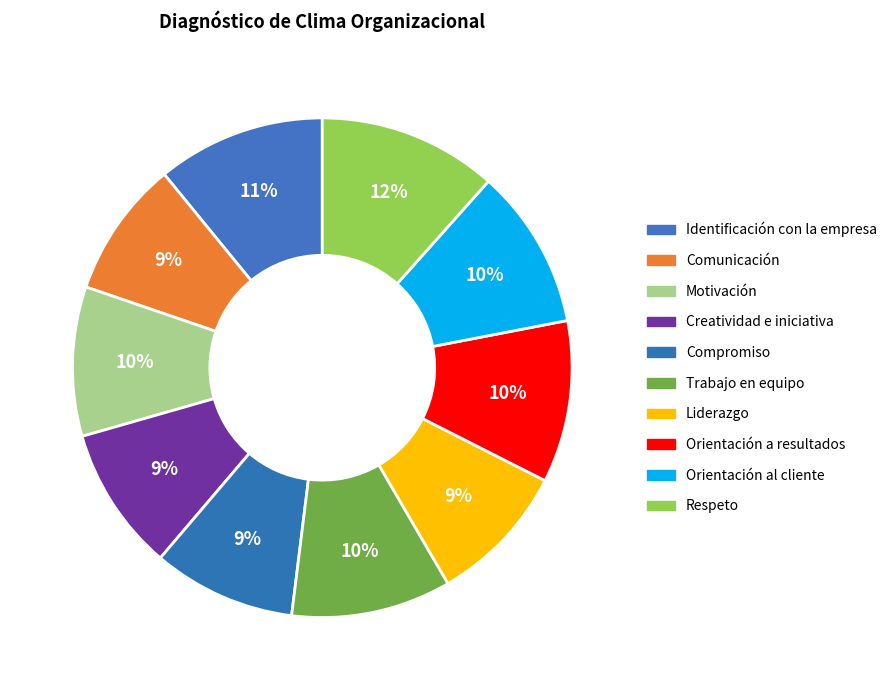

How many segments does this pie chart have?

10